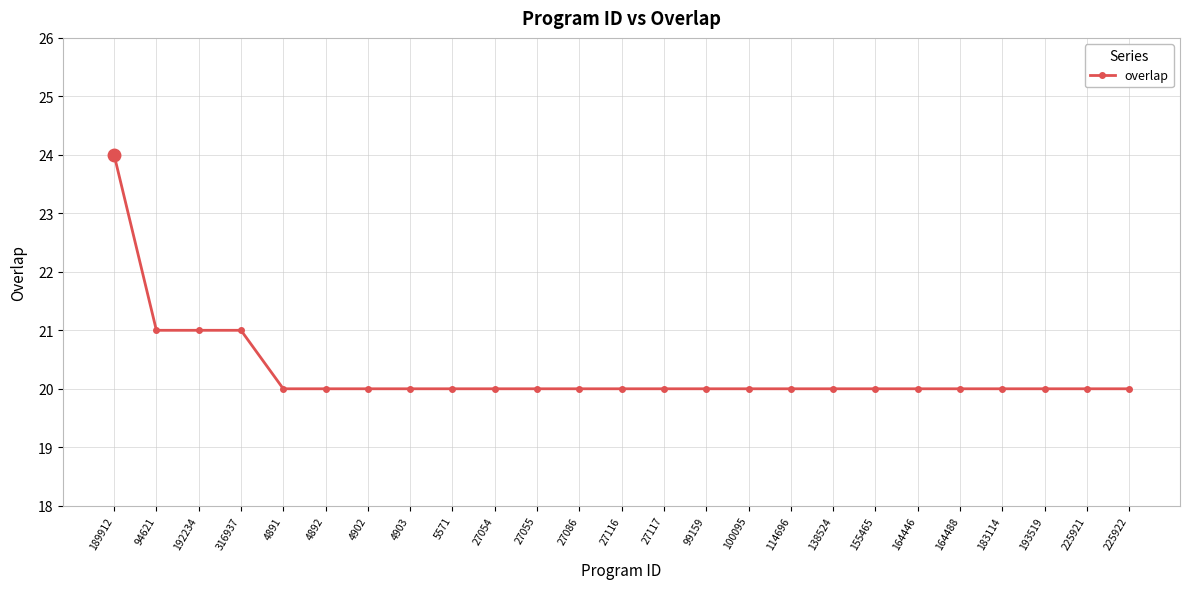

What is the value of the 10th point from the left?

20